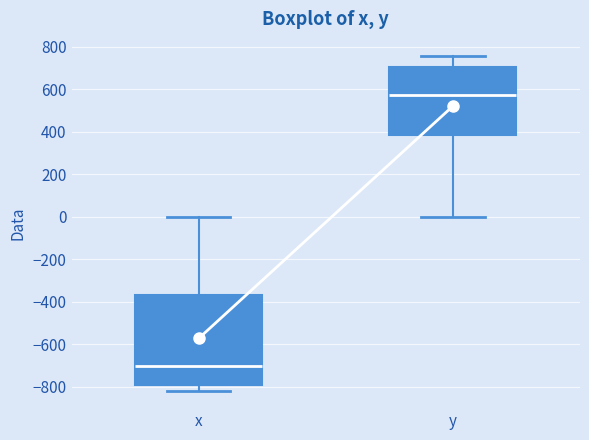

Reading left to right, transcribe this box plot: for each box, give where its median line is, the range the box spans, and where its two whiskers end, as read against the y-axis. The values are not printed on the chart, so give them approximately, as read against the axis.

x: median -700, box -800 to -360, whiskers -820 to 0
y: median 580, box 380 to 700, whiskers 0 to 760